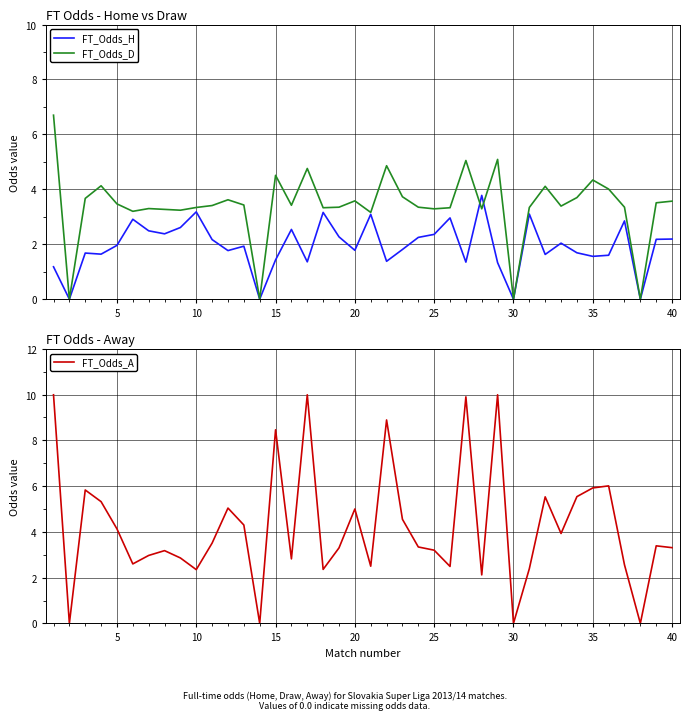

Is this an area chart (filled region under the line)?

No